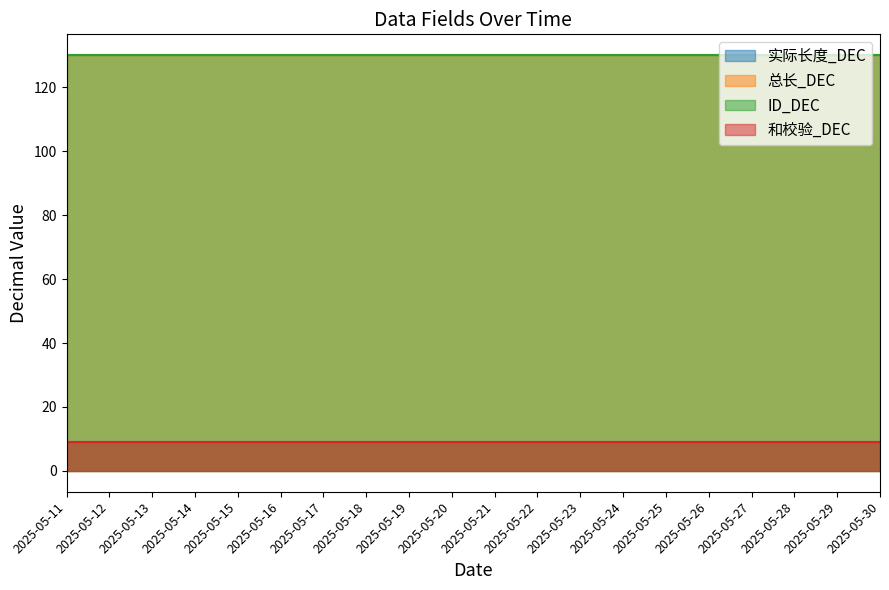

True or false: ID_DEC has more than 1 interior local peaks.

False